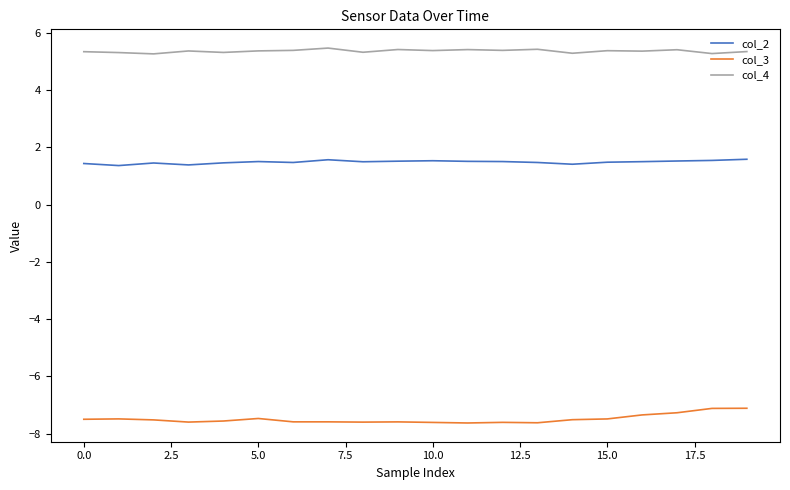

What is the maximum value shown in the chart?

5.5